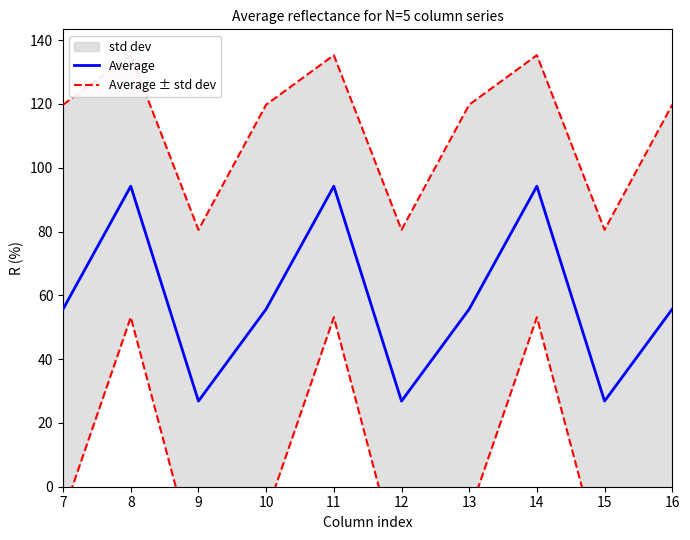

The value of Average at 14 is 94.2. True or false?

True